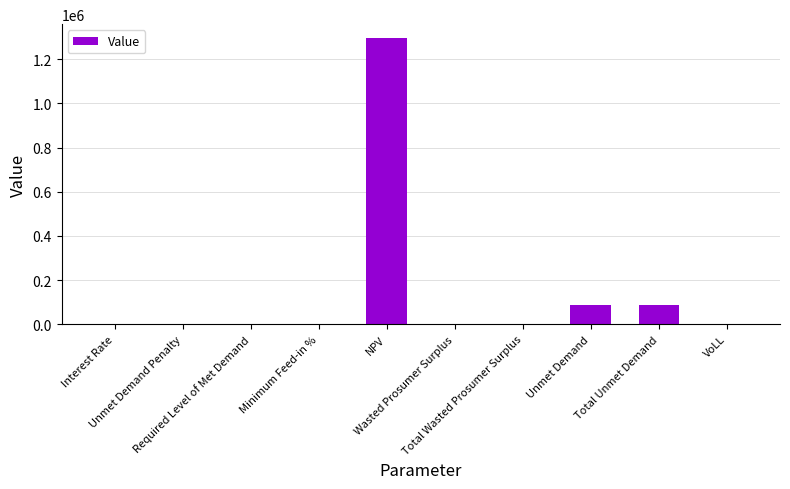

What is the maximum value shown in the chart?

1293883.4